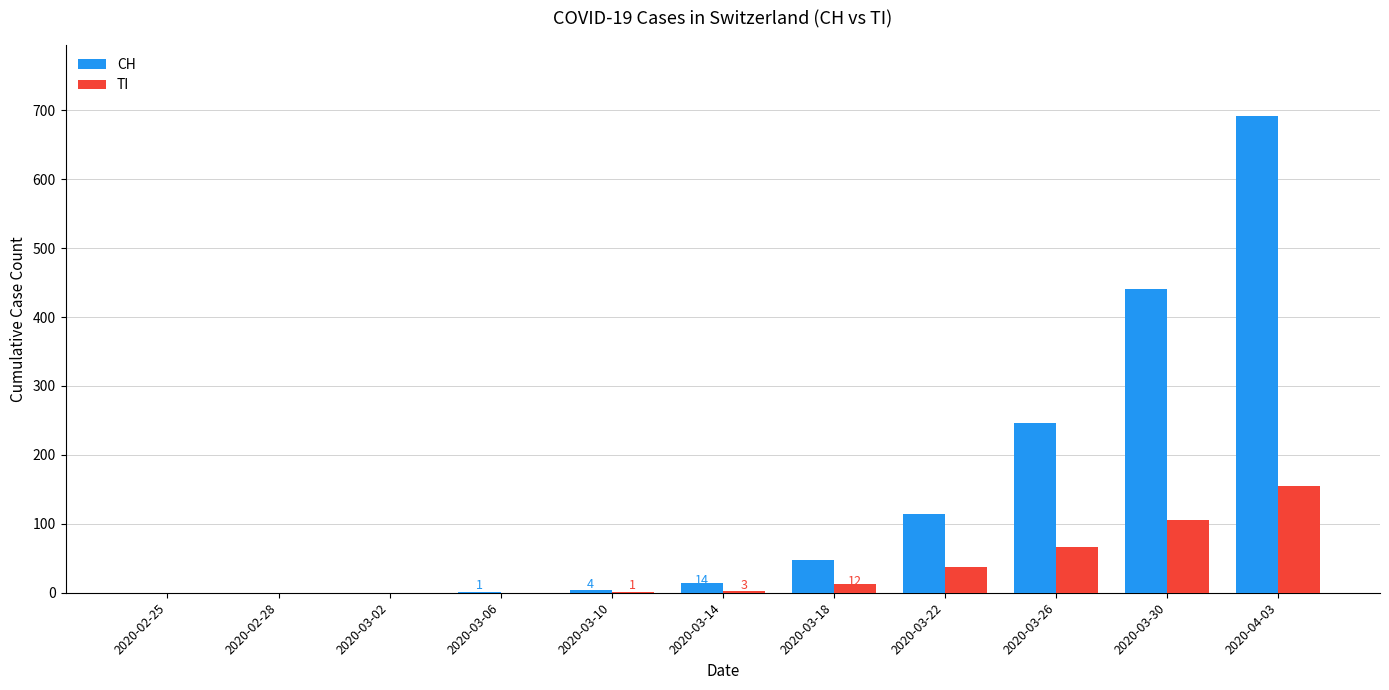

Which series has the largest total across all categories?

CH